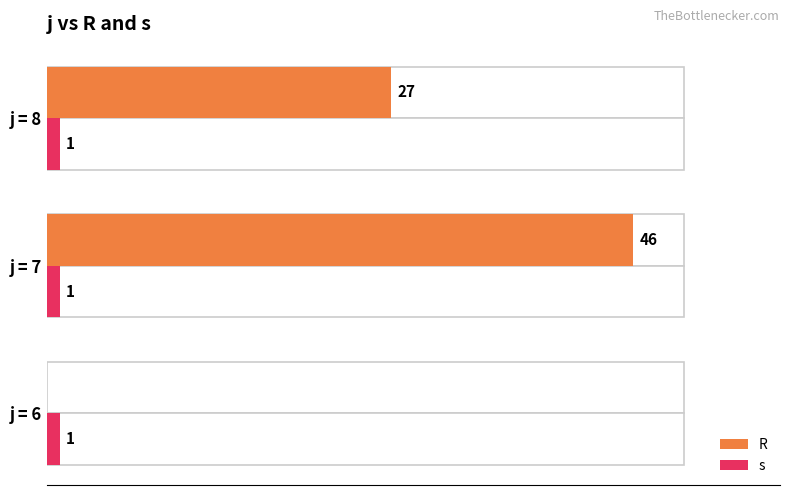

Rank the series by their maximum value, from highest to lowest.

R, s